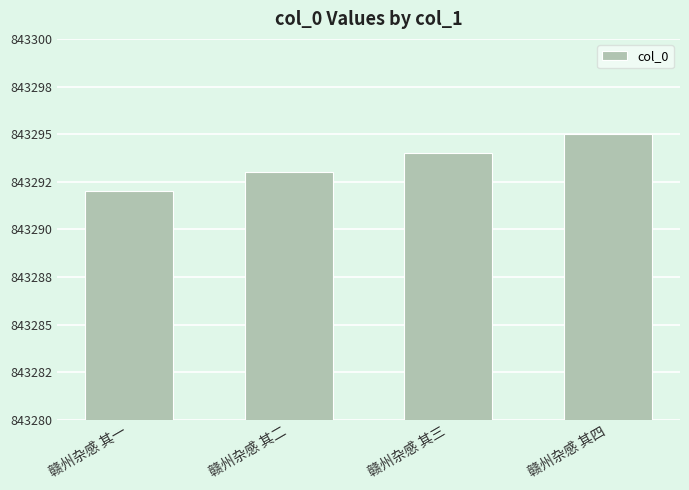

List the labels in order of value, largest first.

赣州杂感 其四, 赣州杂感 其三, 赣州杂感 其二, 赣州杂感 其一